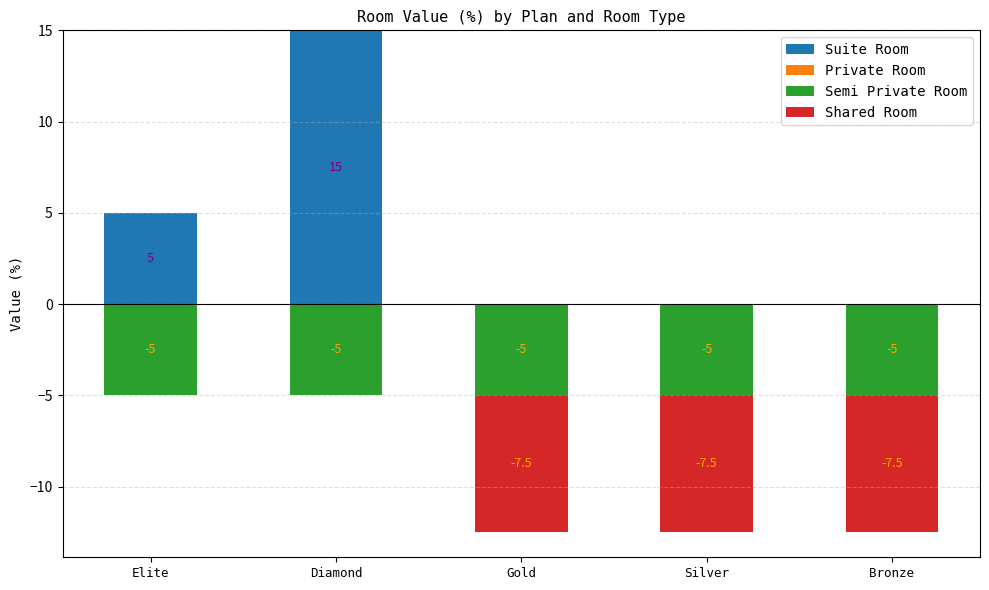

What position from the right is Bronze?

1